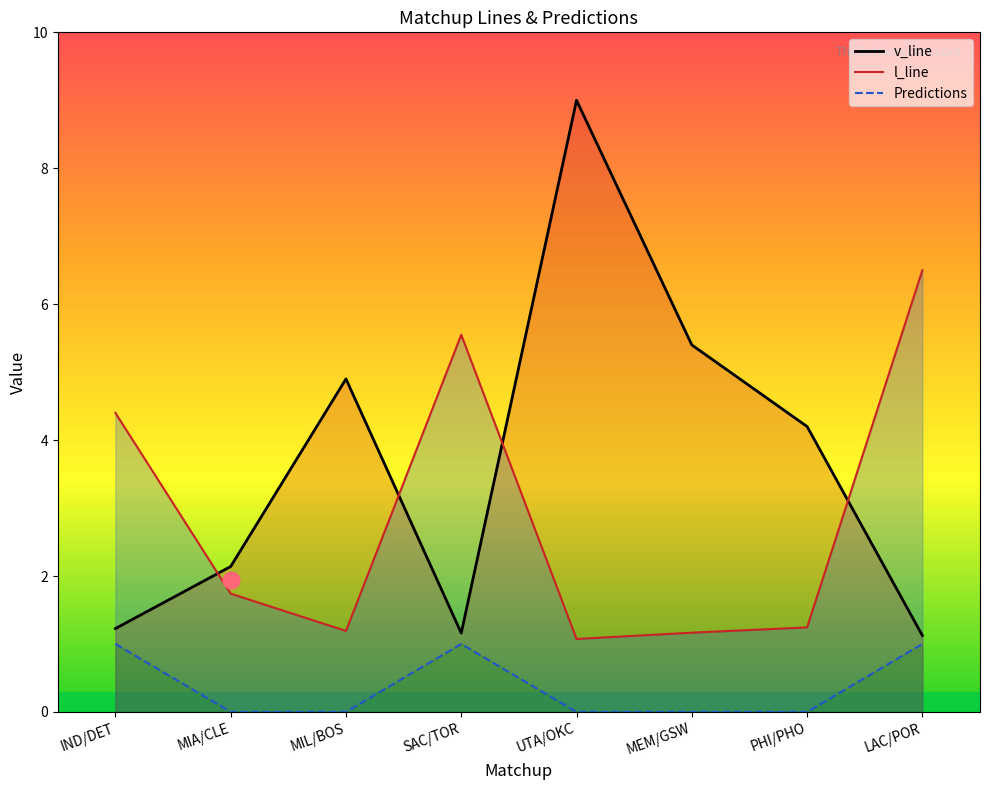

The l_line series shows 1.1 at UTA/OKC. True or false?

True